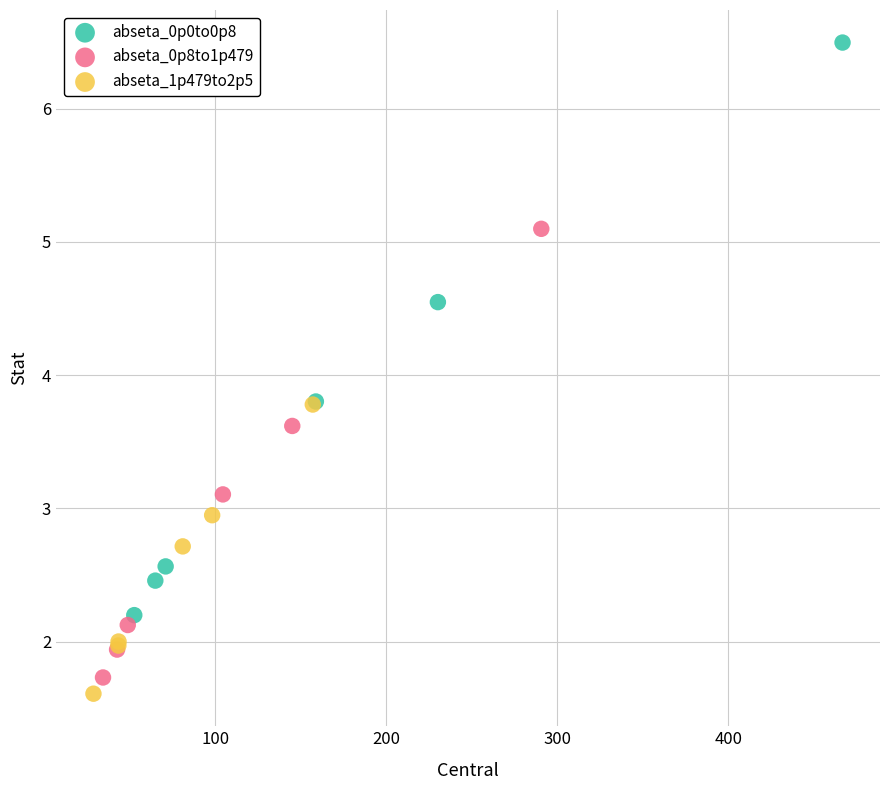

Which series has the widest spread of Y values?

abseta_0p0to0p8